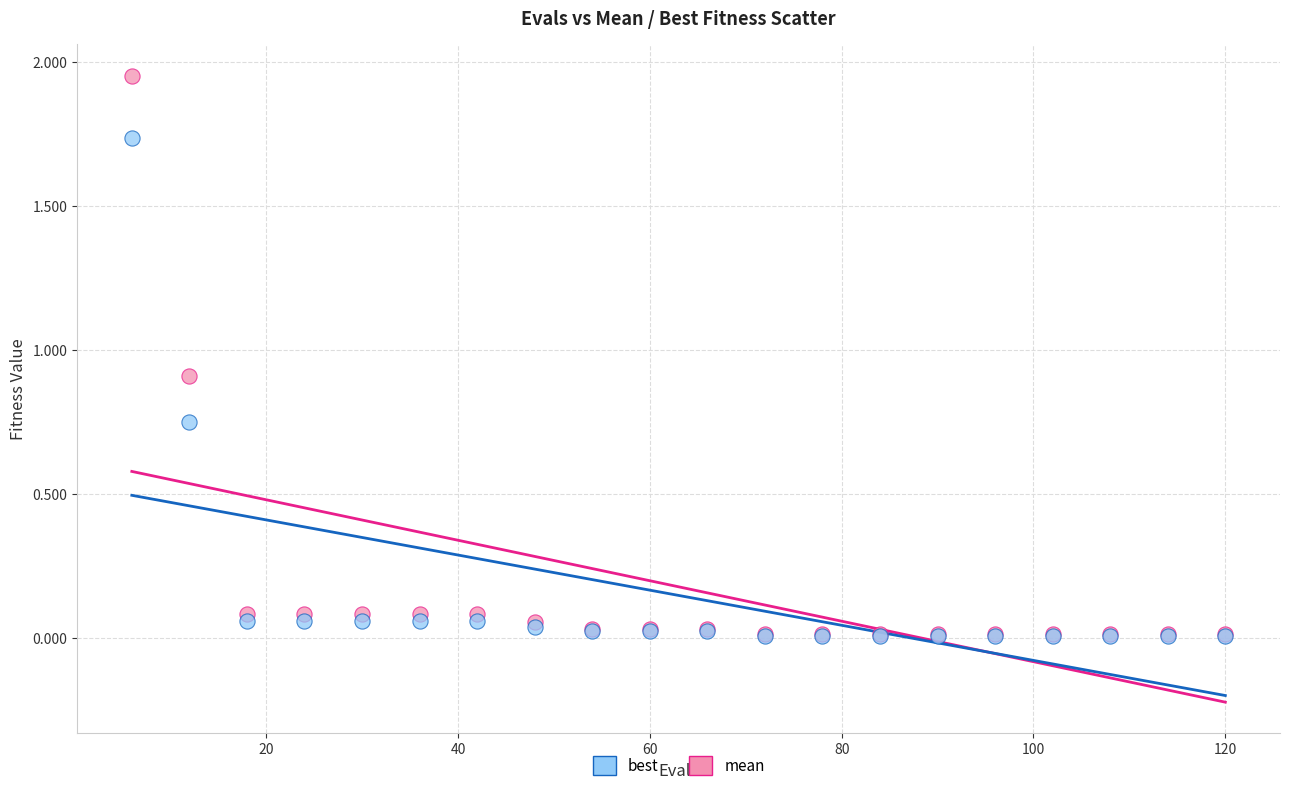

Which series has the largest Y range (max minus min)?

mean